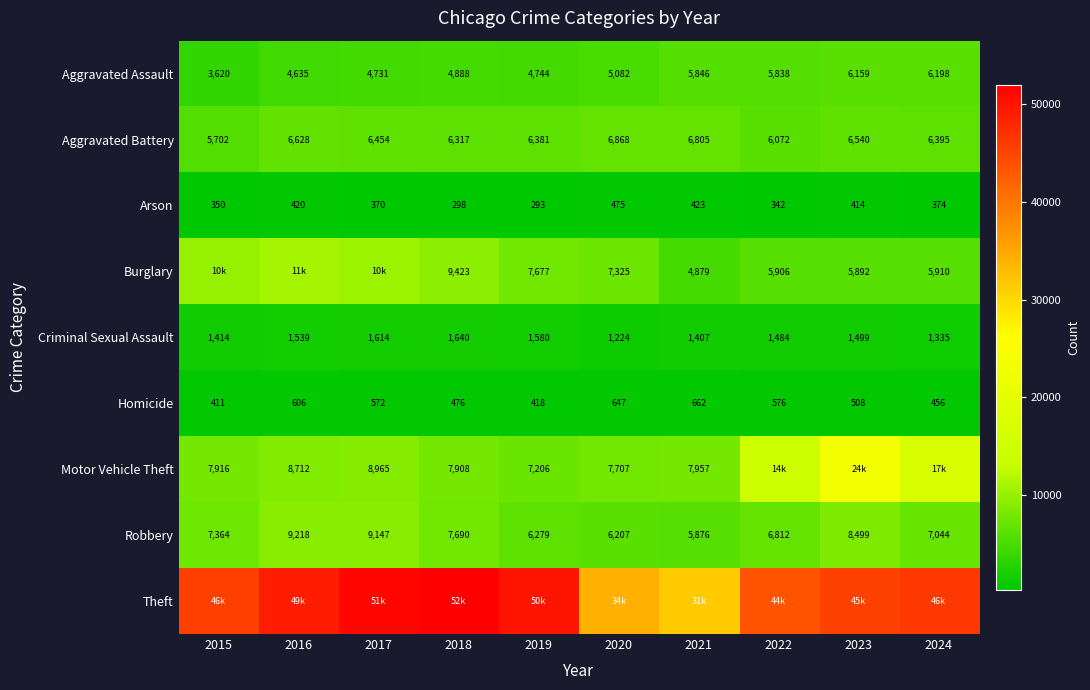

What is the spread (max minus min) of values at 2024?

45914